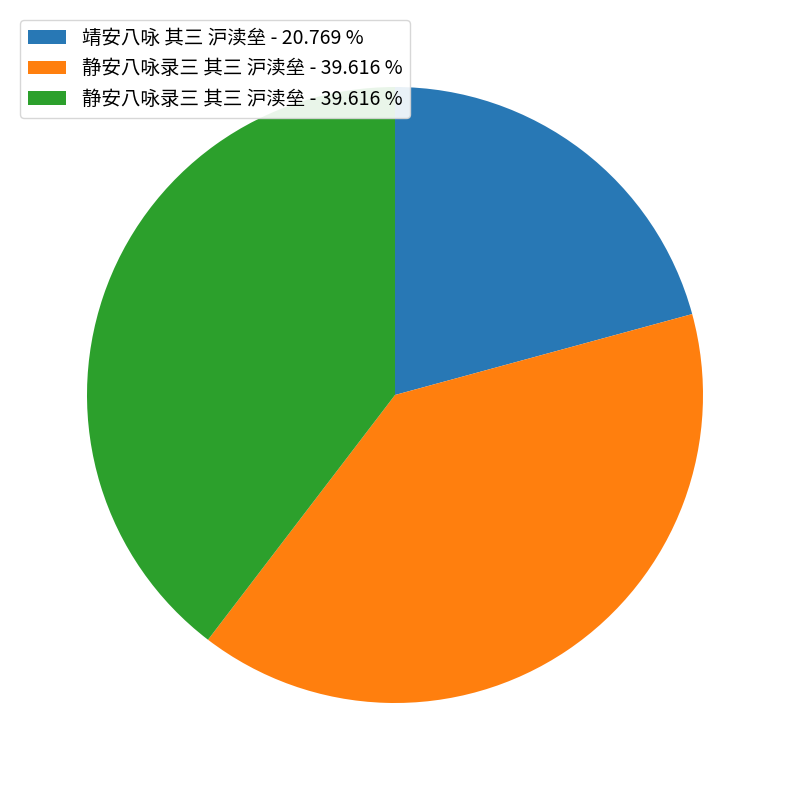

Is there a majority slice in this chart?

No